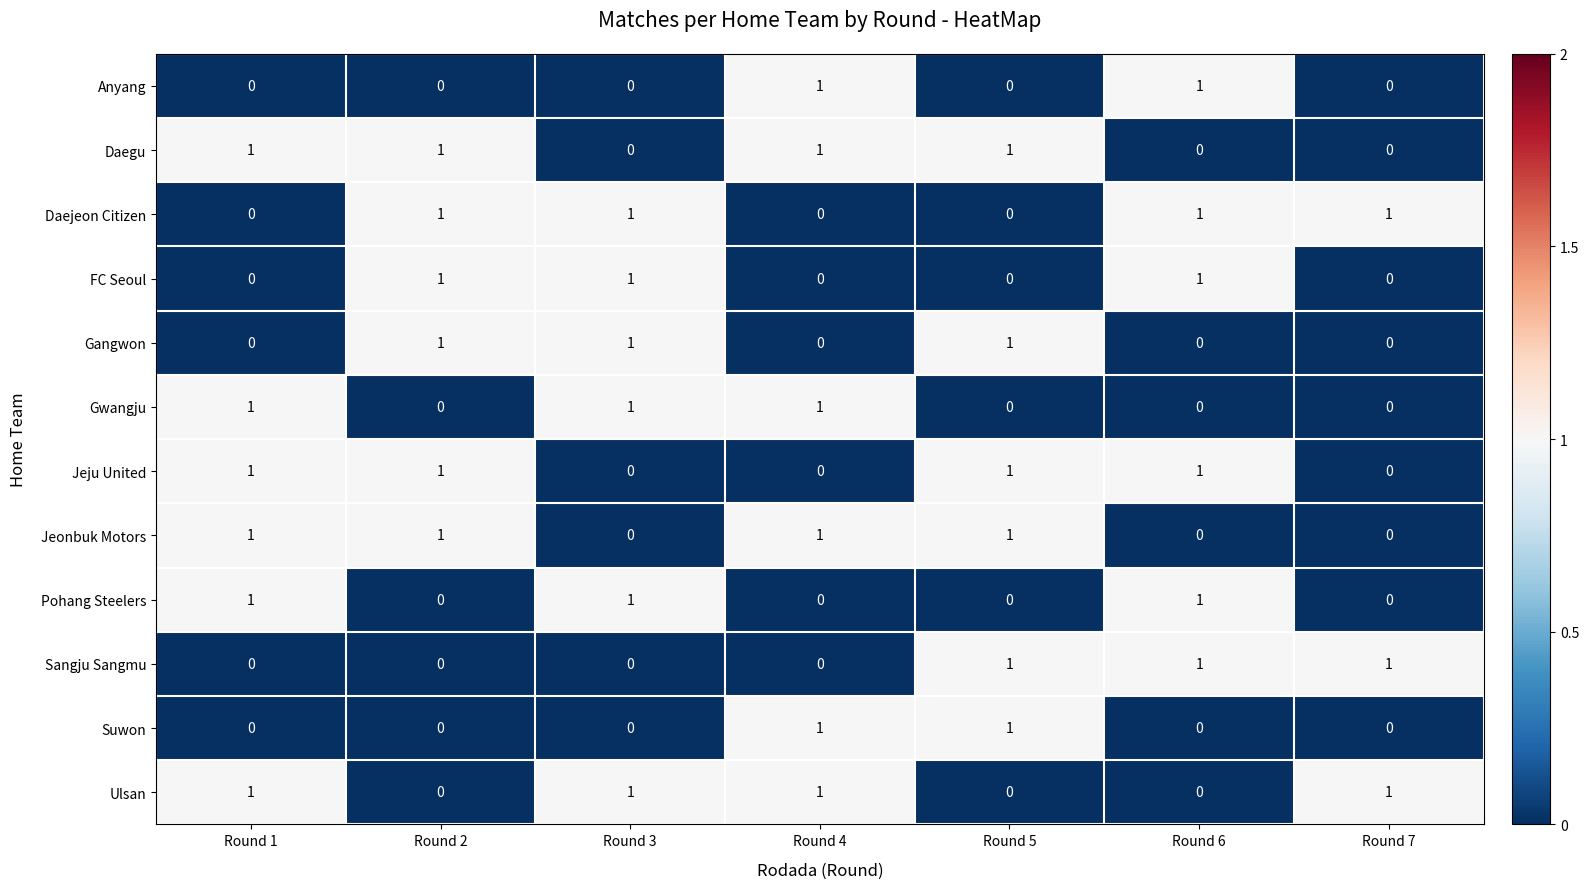

What is the sum of all Jeju United values?

4